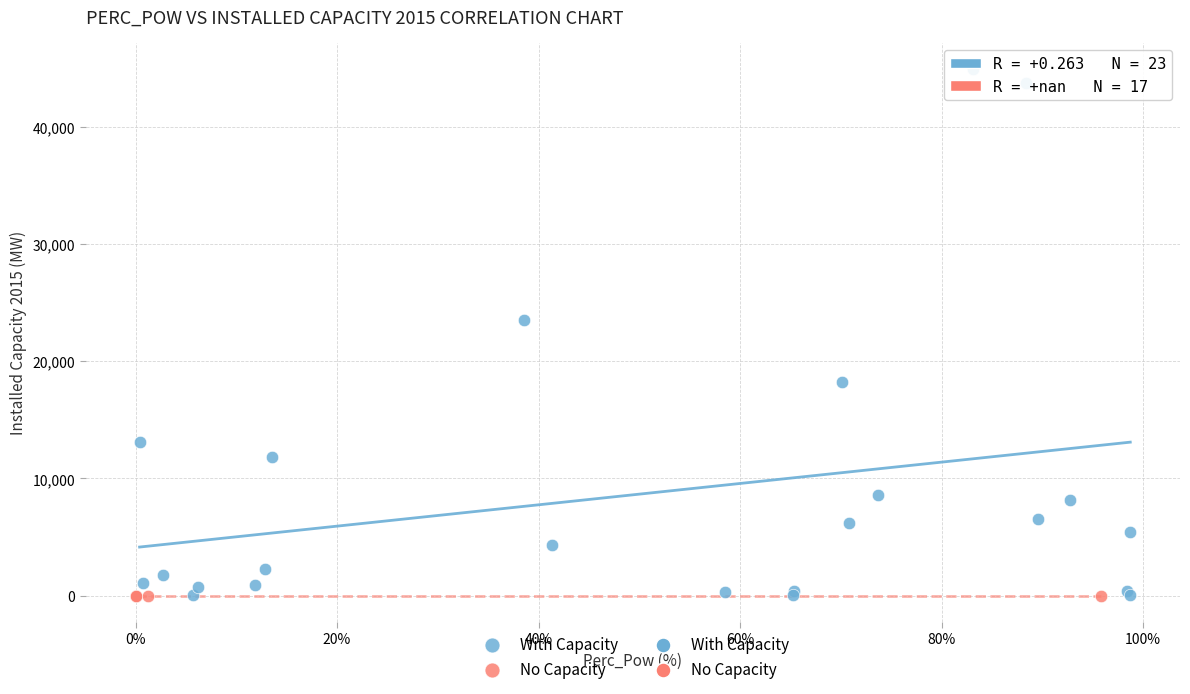

Which series reaches the maximum Y coordinate?

With Capacity